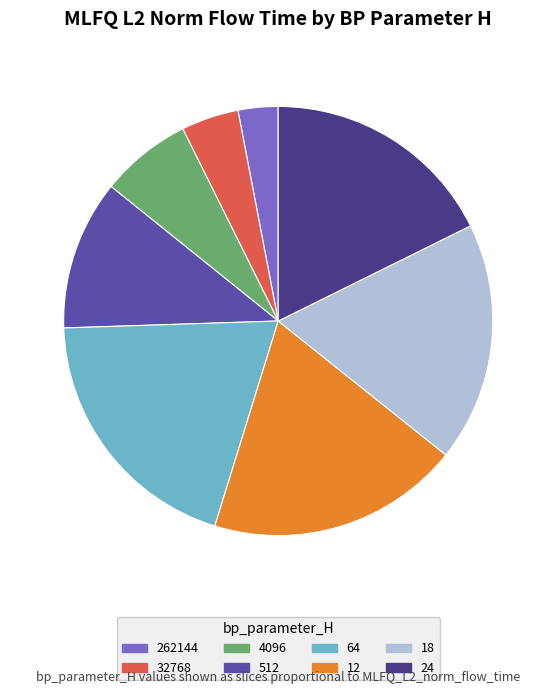

Count the number of slices in the pie.

8